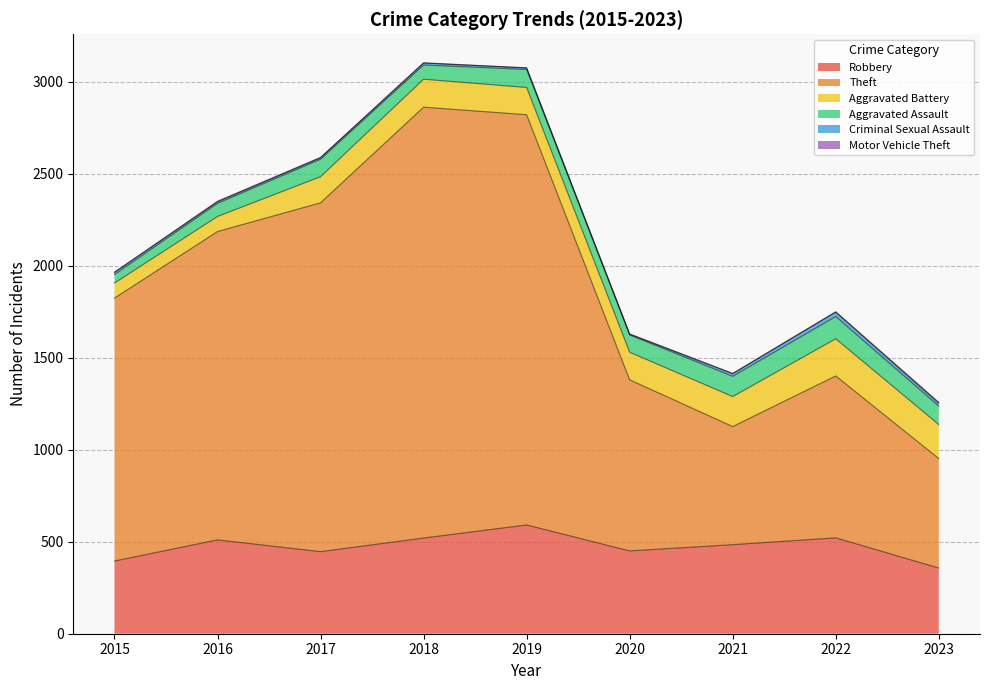

What is the smallest value displayed?

1